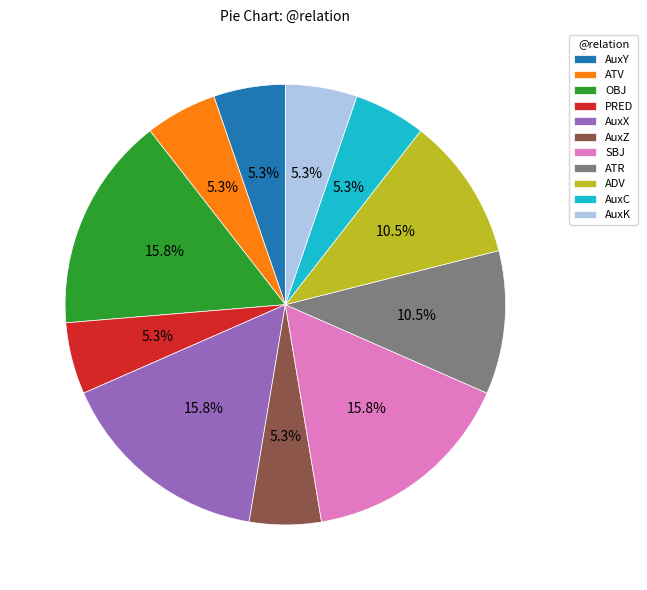

What percentage do AuxK and OBJ together represent?

21.1%